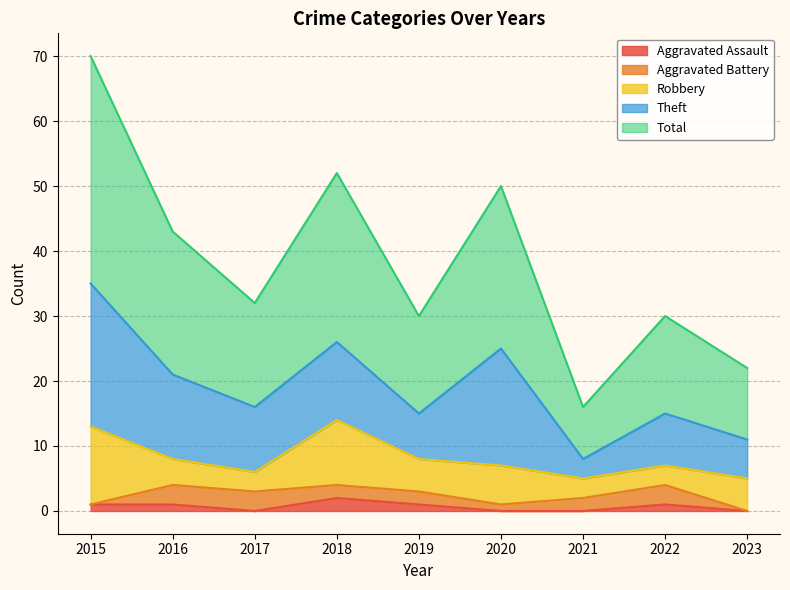

Which series has the largest total across all categories?

Total